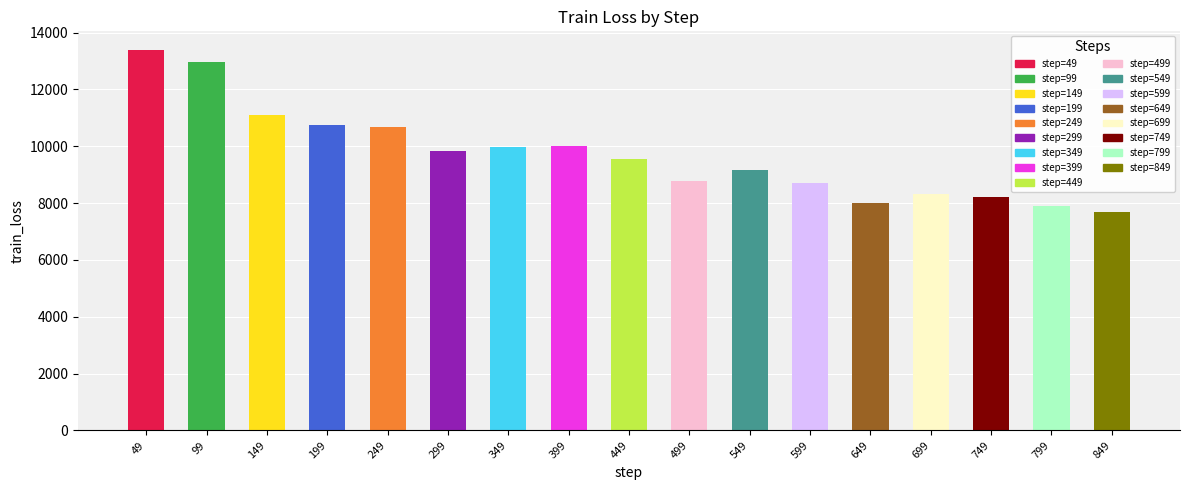

What is the smallest value displayed?

7680.0